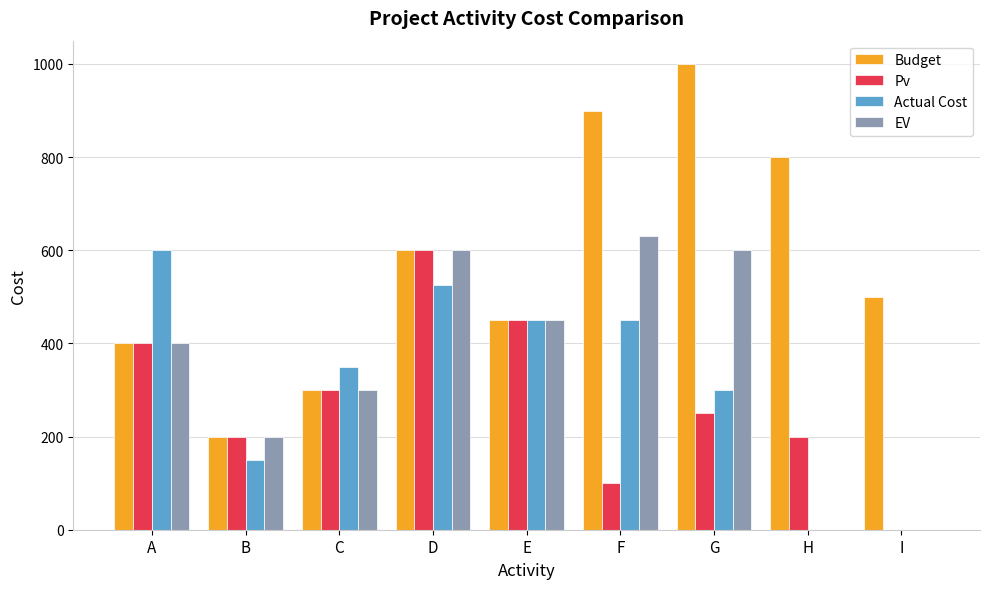

How many distinct data groups are displayed?

4